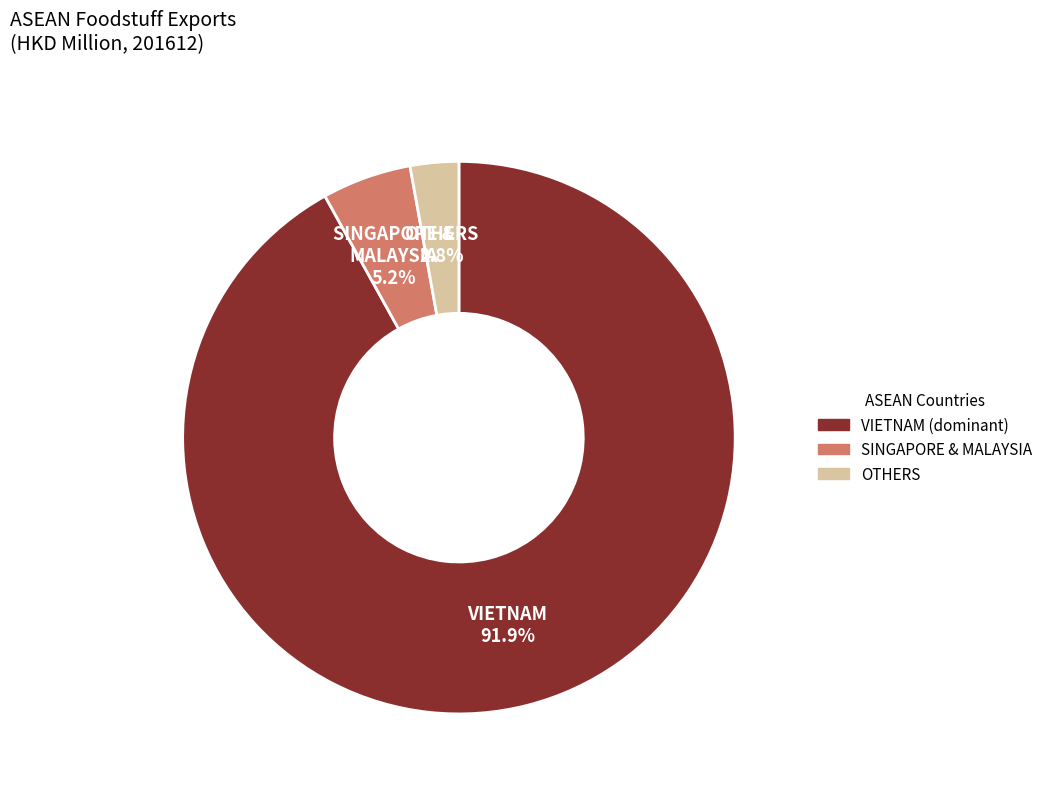

Is there a majority slice in this chart?

Yes